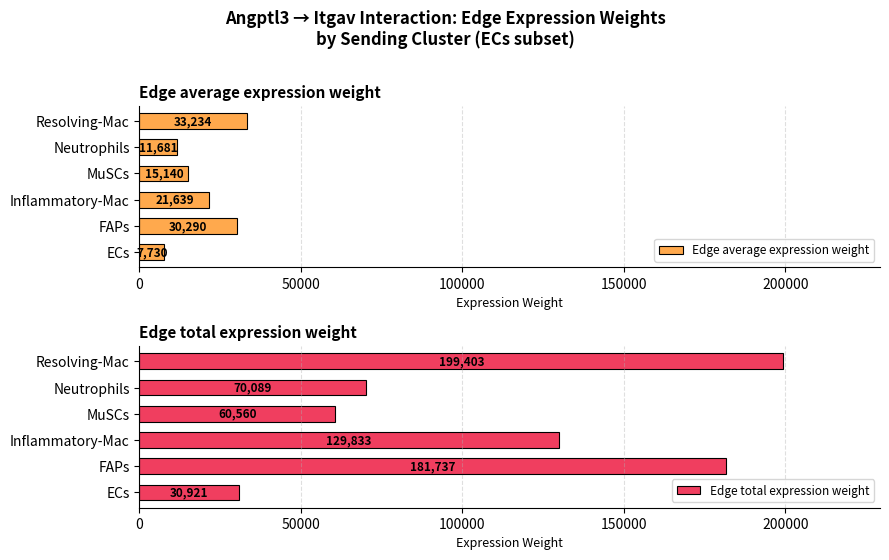

The Edge total expression weight series shows 24918.9 at MuSCs. True or false?

False